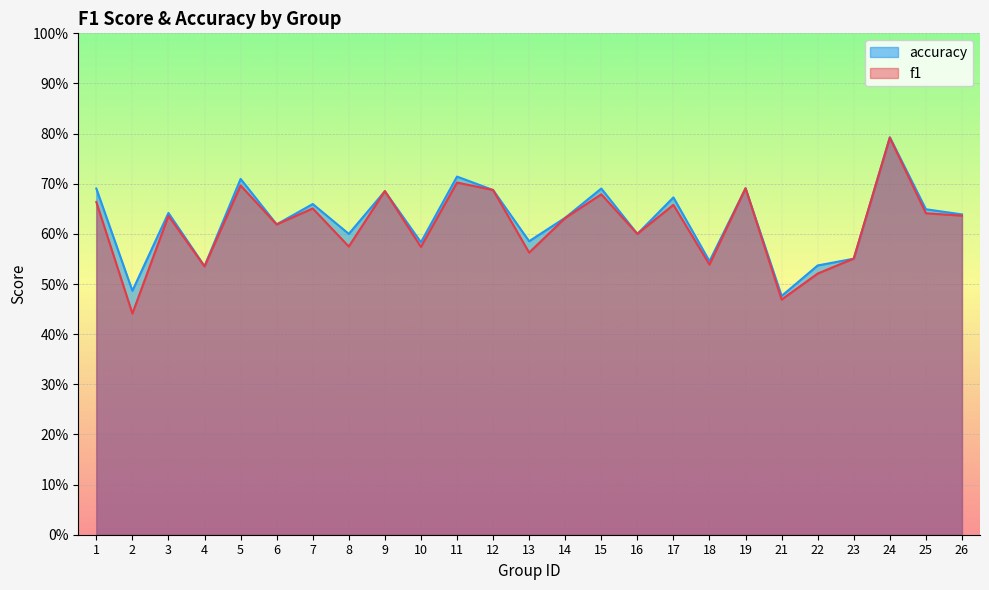

True or false: f1 has a value of 0.1 at 13.

False